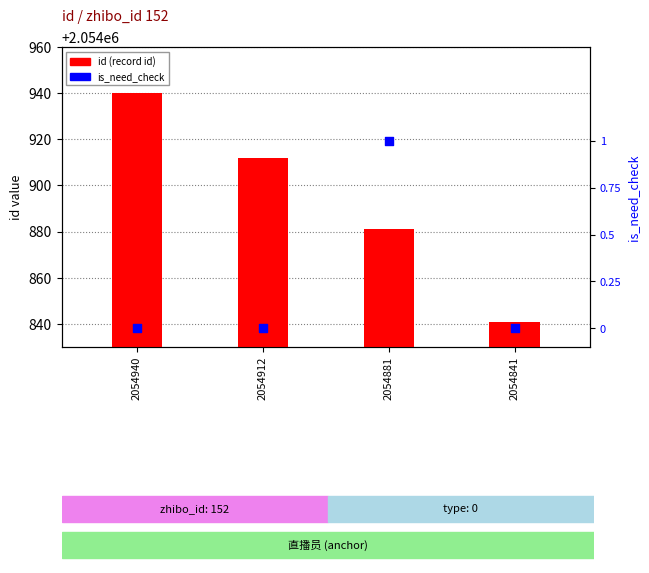

What are all the series names shown in the legend?

id (record id), is_need_check